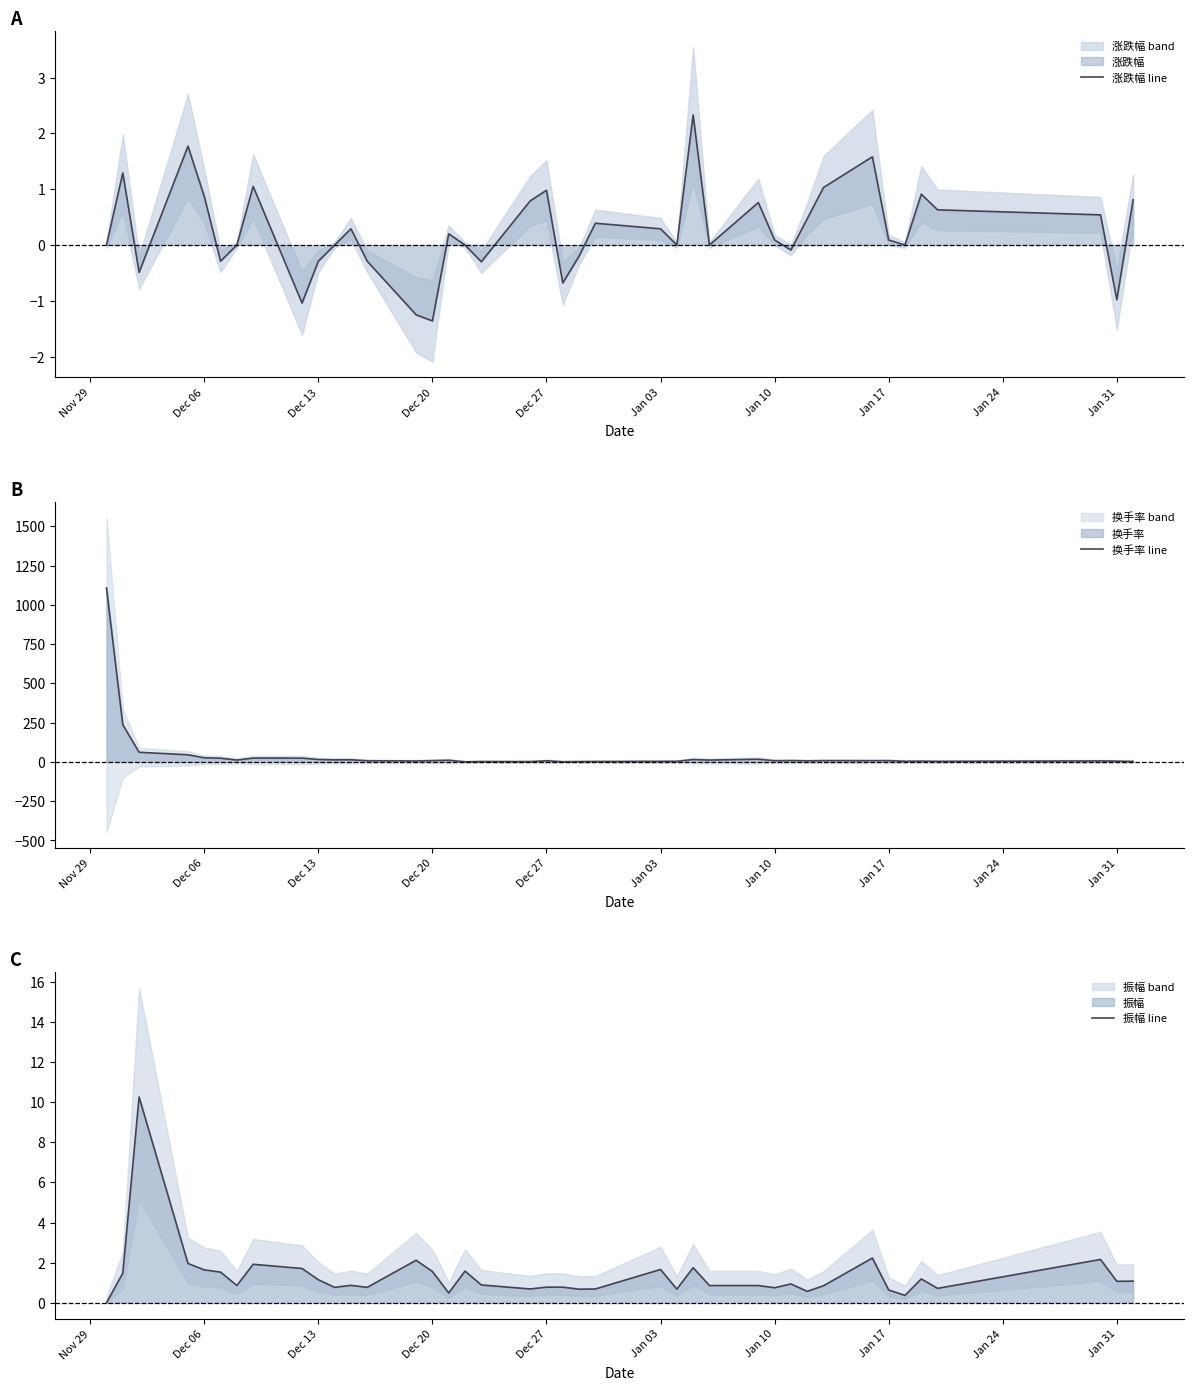

What is the maximum value for 涨跌幅 line?

2.3